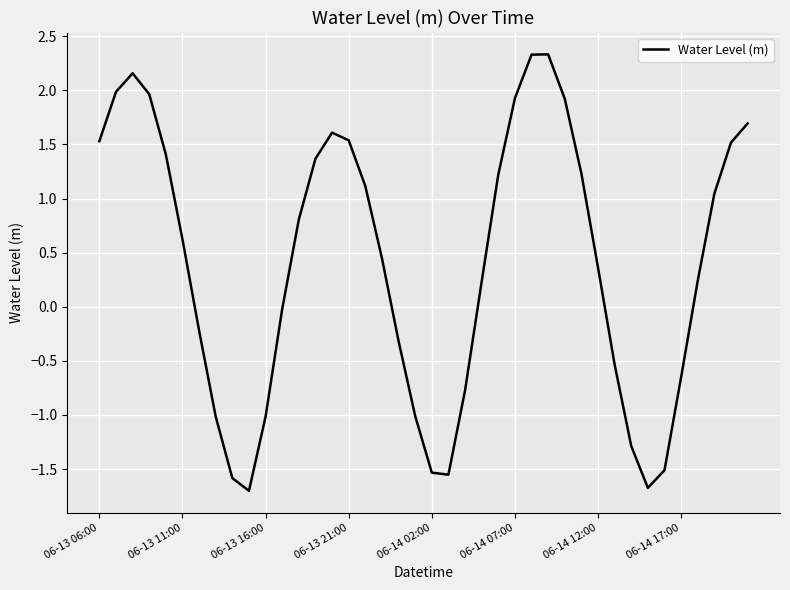

How many values are below 0?

16